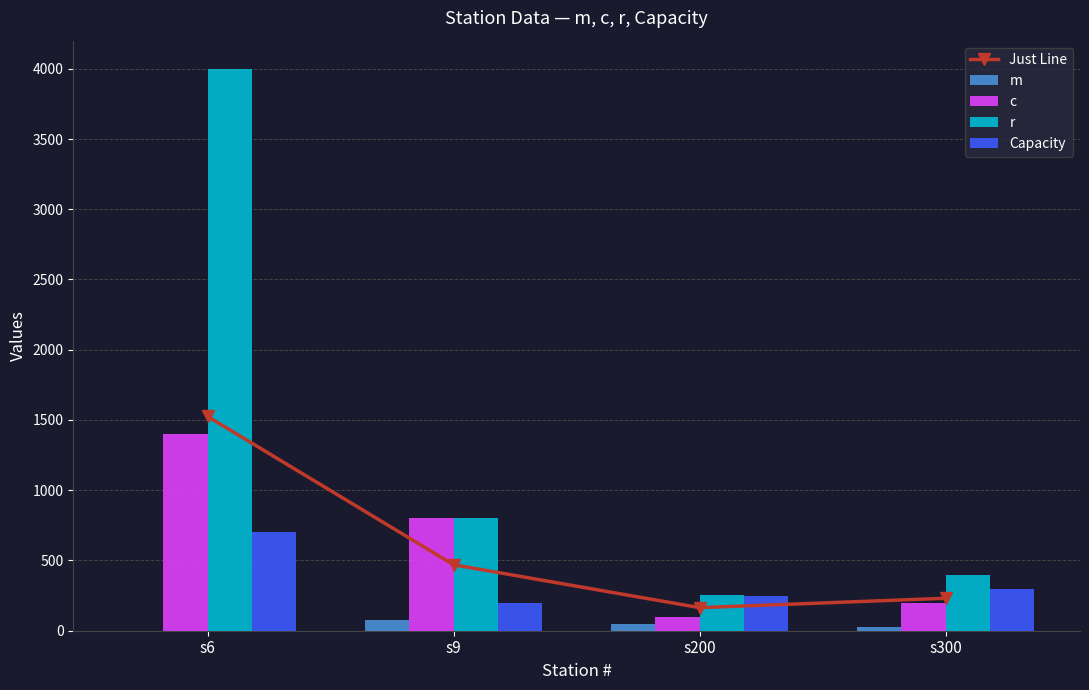

The Just Line series shows 795.3 at s9. True or false?

False